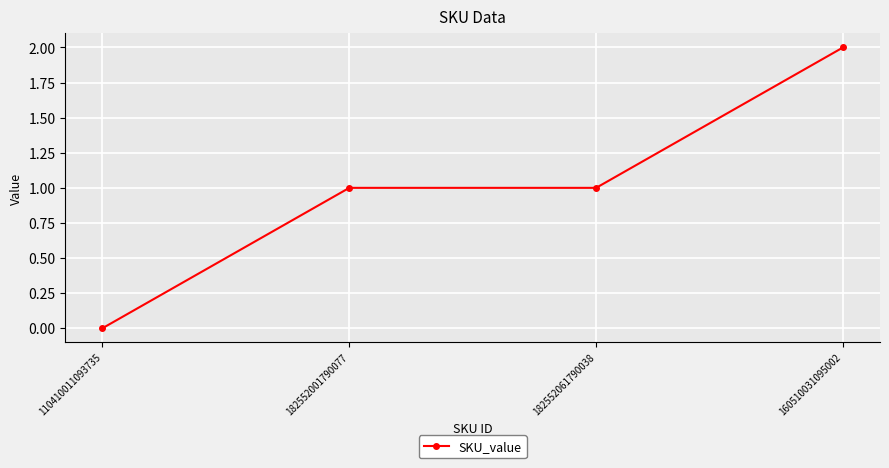

What is the difference between the maximum and minimum values?

2